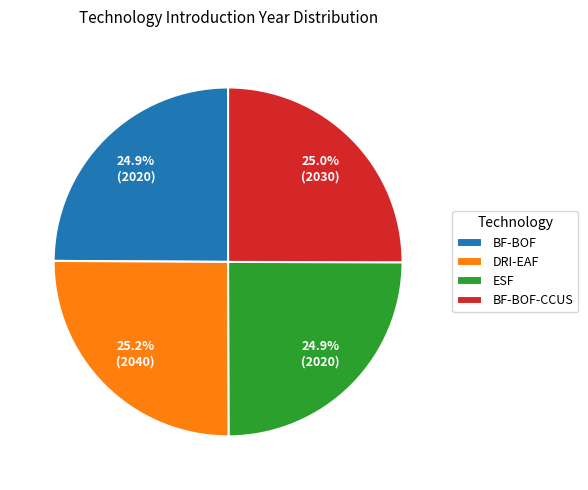

To the nearest percent, what portion does BF-BOF represent?

25%